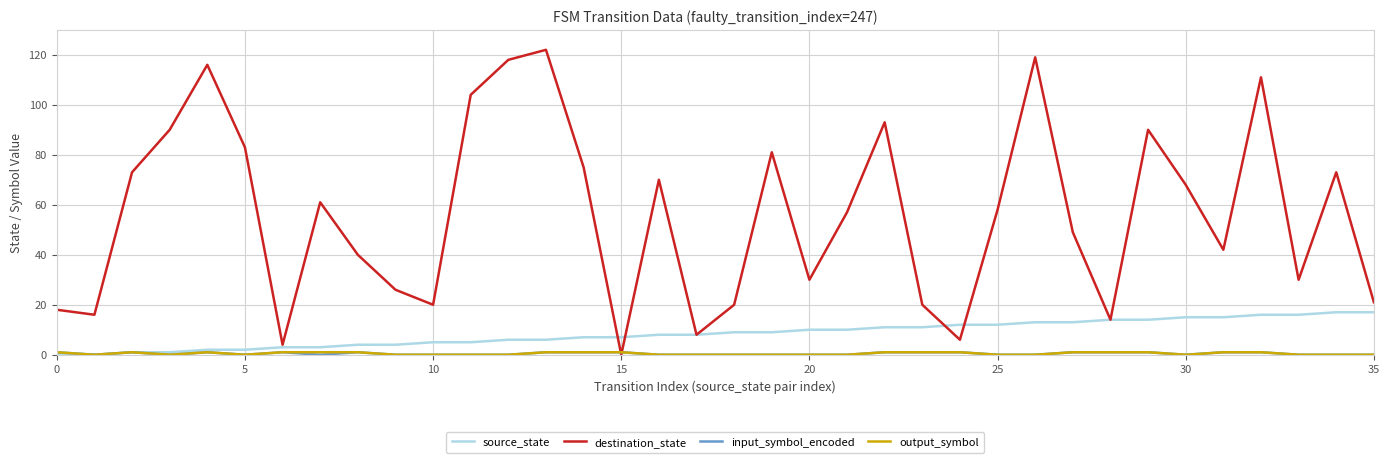

Which series has the largest total across all categories?

destination_state